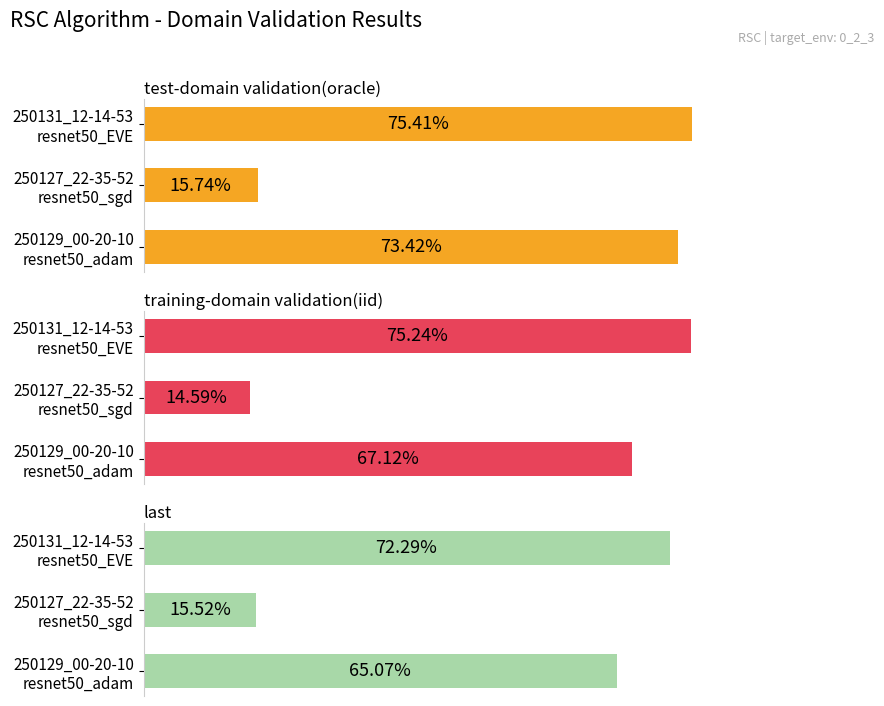

Which has a higher value, 250131_12-14-53 resnet50_EVE or 250129_00-20-10 resnet50_adam?

250131_12-14-53 resnet50_EVE